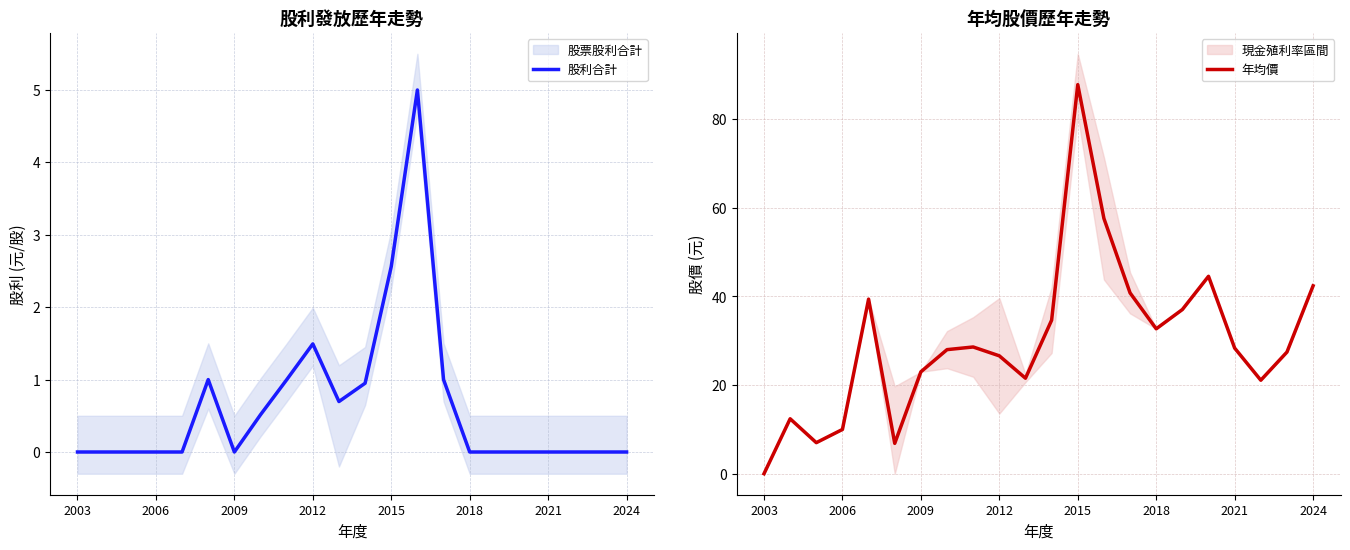

At 16, list the series in order from largest to smallest.

年均價, 股利合計